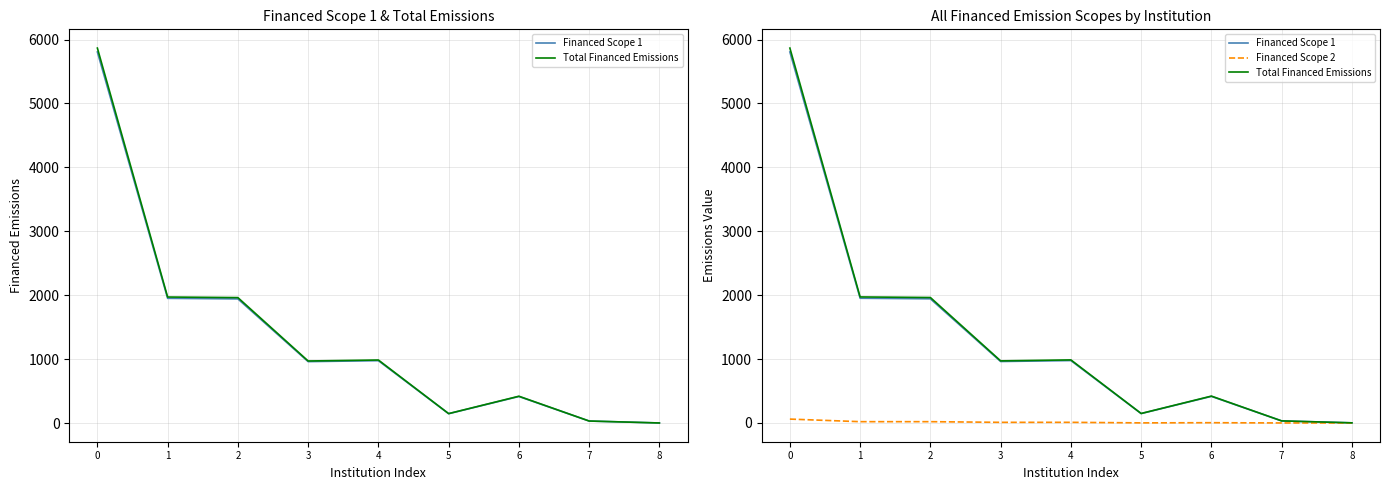

Which series has the largest total across all categories?

Total Financed Emissions